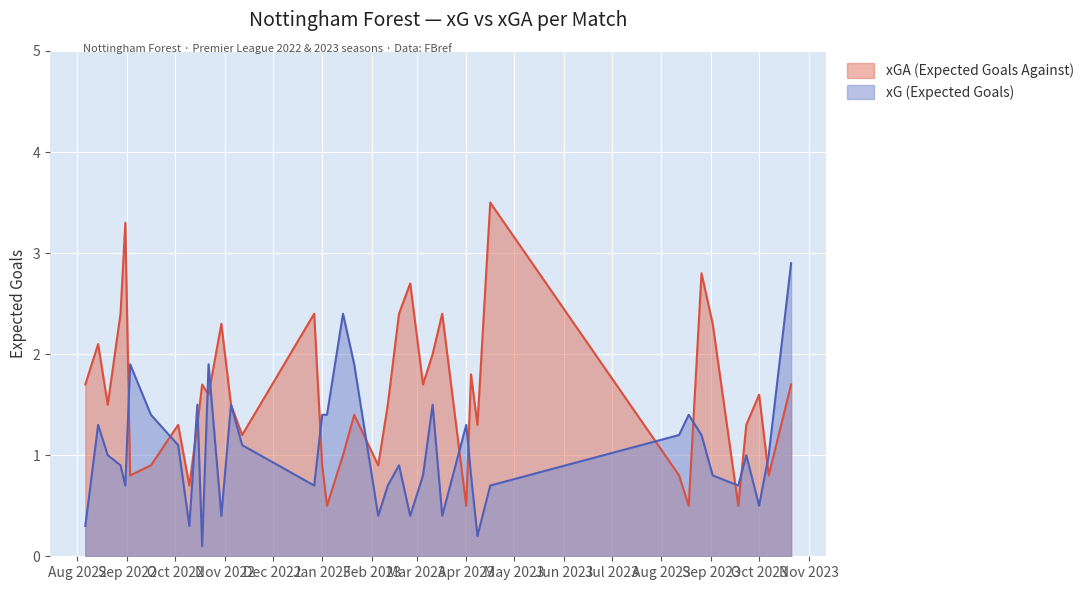

Rank the series by their average value, from lowest to highest.

xG (Expected Goals), xGA (Expected Goals Against)